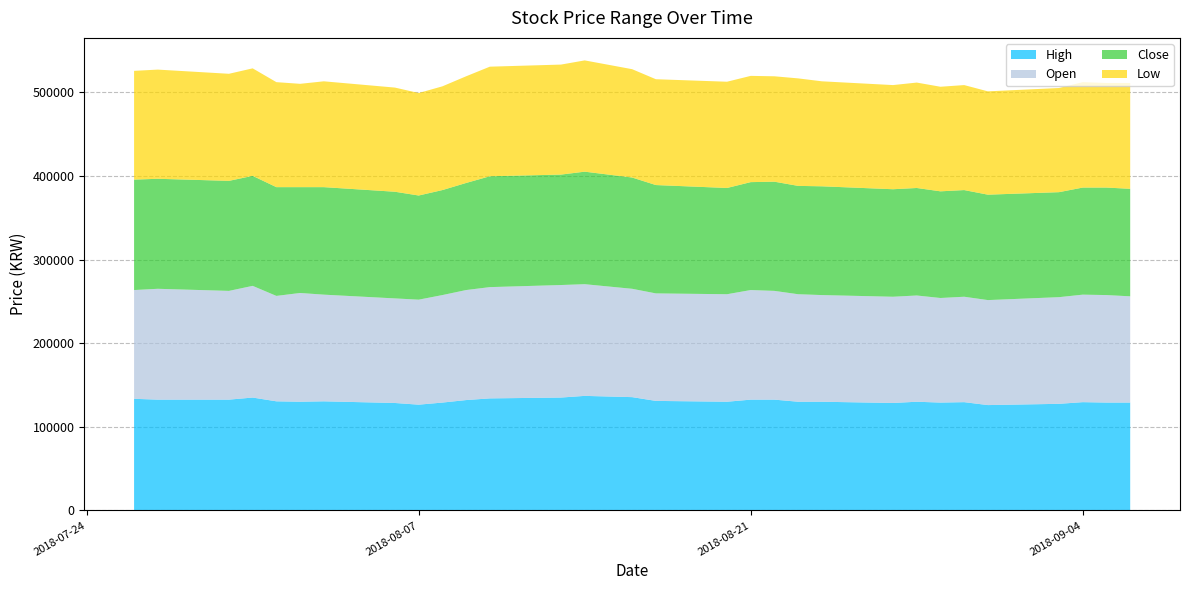

Reading left to right, extract all data points from this chart.

High: 133500	132500	132500	135000	130500	130000	130500	128500	126500	129000	132000	134000	135000	137000	135500	131000	130000	132500	132500	130000	130000	128500	130000	129000	129500	126000	127500	129500	129000	129000
Open: 130000	132500	130000	133500	126000	130000	127500	125000	125500	128500	131500	133000	134500	133500	129500	128500	128500	131000	130000	128500	127500	127000	127000	125000	126000	125500	127500	128500	128500	127000
Close: 132000	131500	131500	131500	130000	126500	128500	127500	124500	125500	128000	132500	132000	134500	133000	129500	127000	129000	130500	129500	130000	128500	128500	127500	127500	126000	125500	128000	128500	128500
Low: 130000	130500	128000	128500	125500	123500	126500	124500	122500	124000	127500	131000	131500	133000	129500	126500	127000	127000	126000	128500	125500	124500	126000	125000	125500	123500	124500	126000	125000	126500